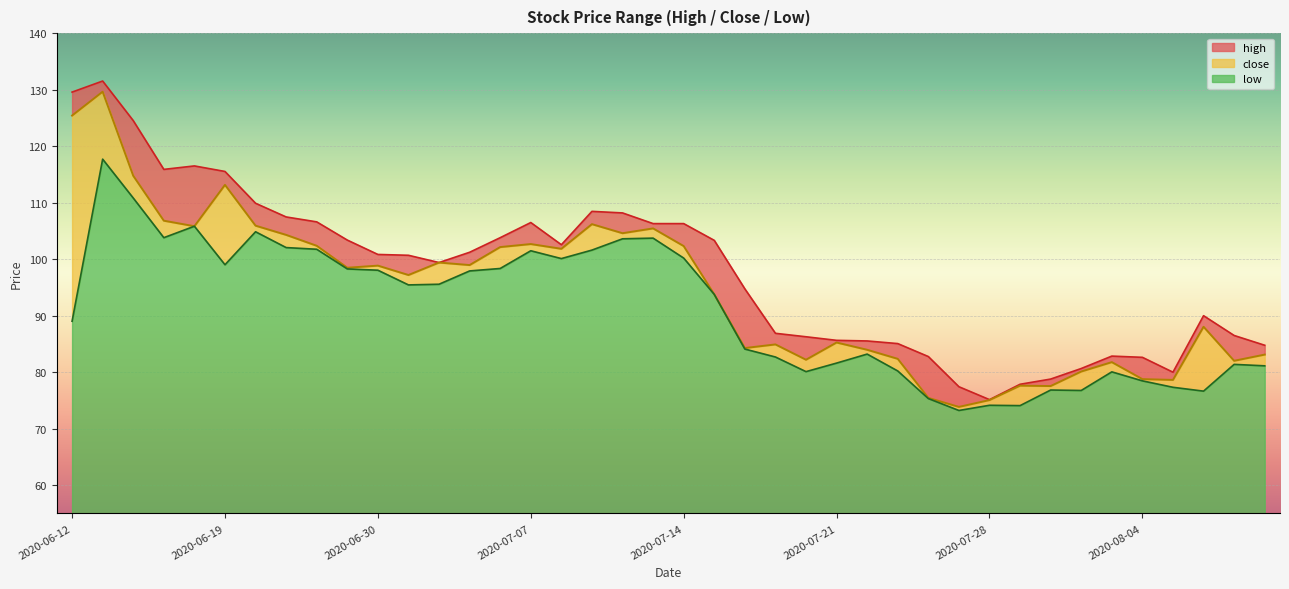

At which category is the sum across all series the highest?

2020-06-15